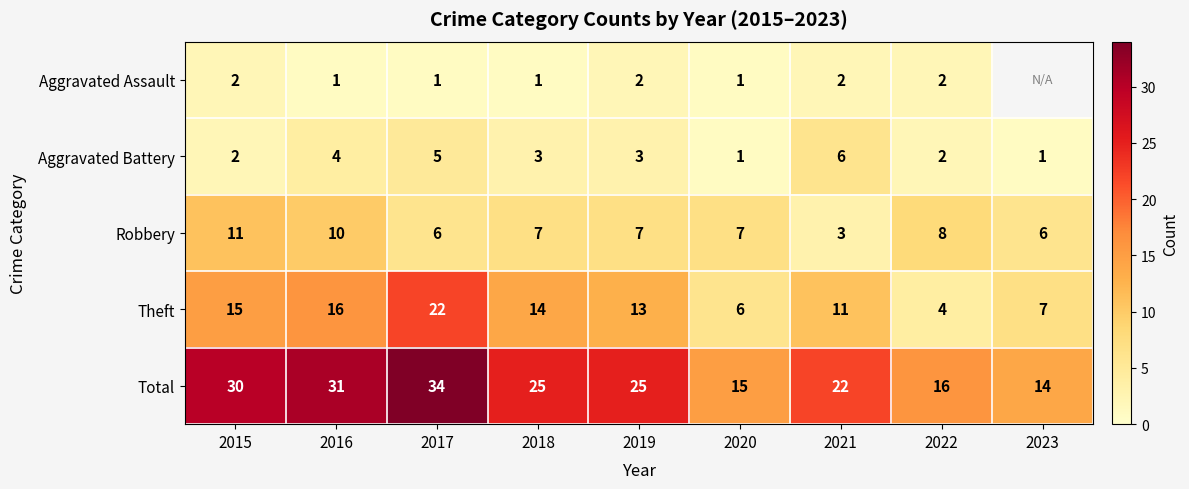

What is the minimum value shown in the chart?

1.0